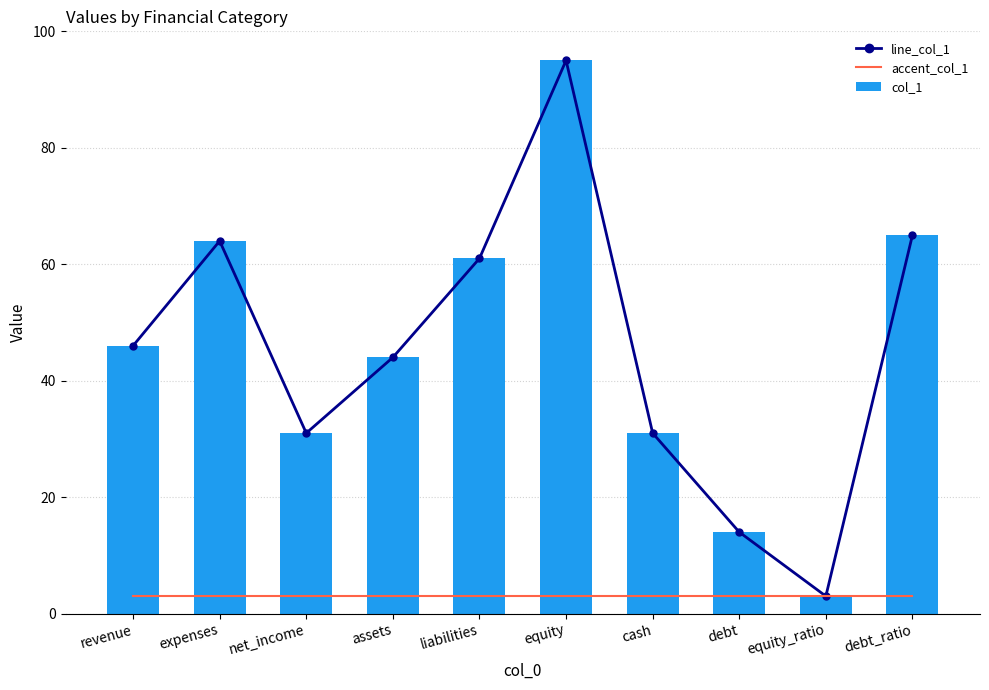

Where does the line_col_1 series first go above 46?

expenses